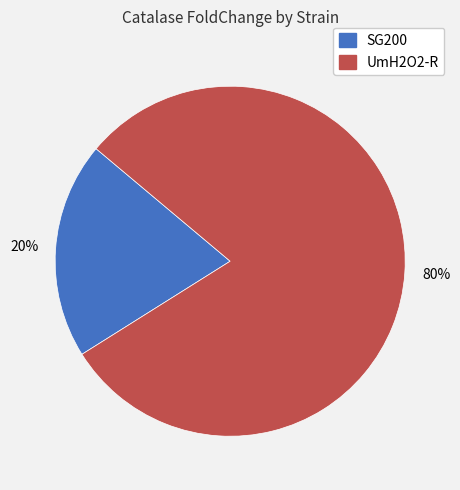

Is there any slice that represents more than half of the pie?

Yes